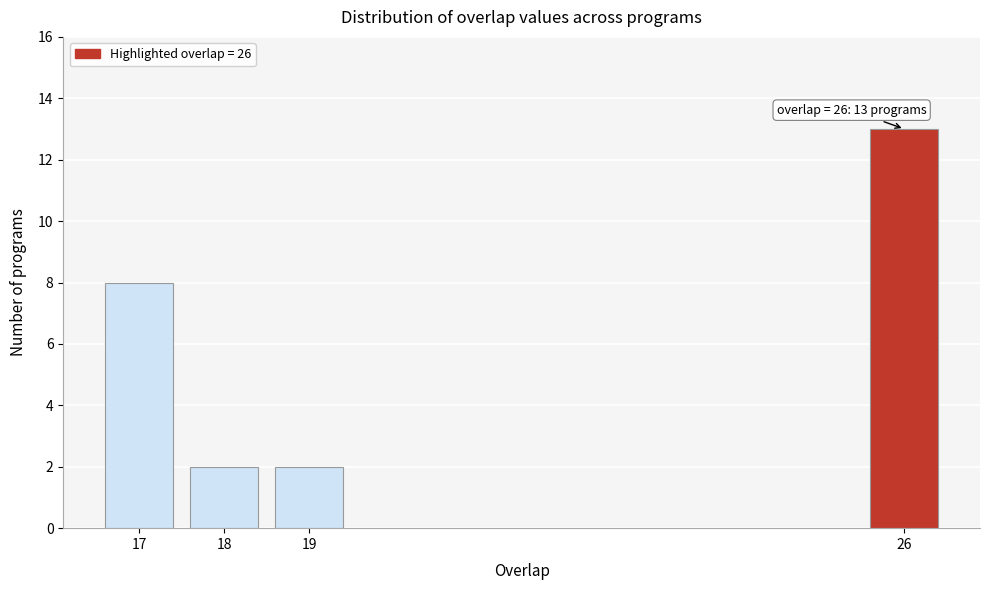

Reading left to right, what are all the values shown in this chart?

8	2	2	13